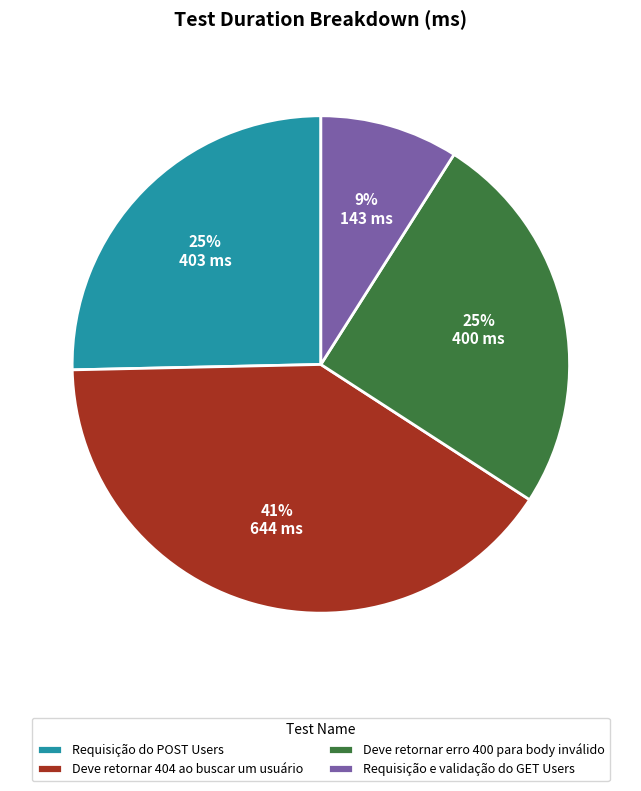

Approximately how many times larger is the value at Requisição e validação do GET Users compared to Requisição do POST Users?

0.4